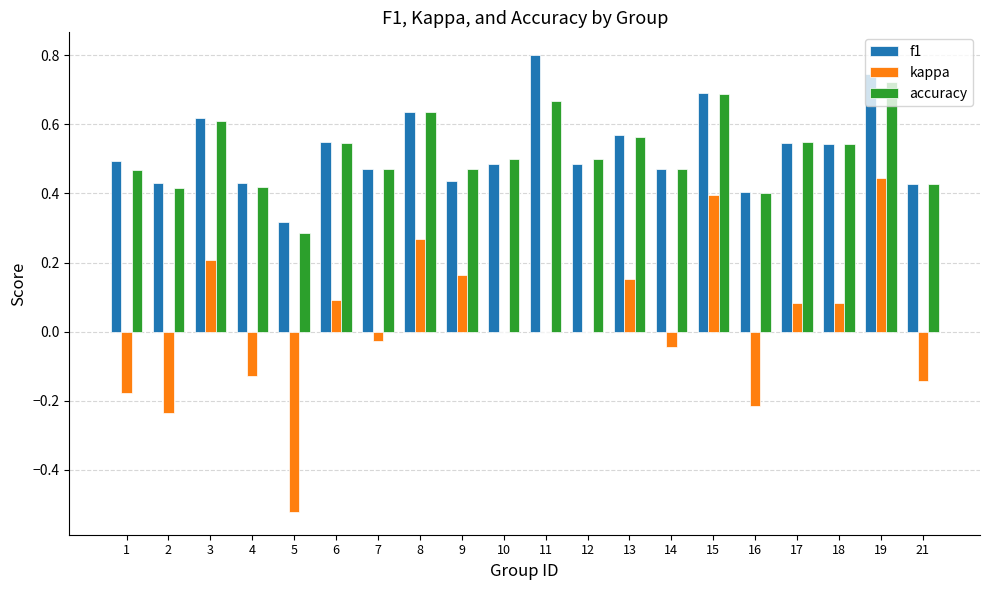

Which series changed the most between 9 and 16?

kappa